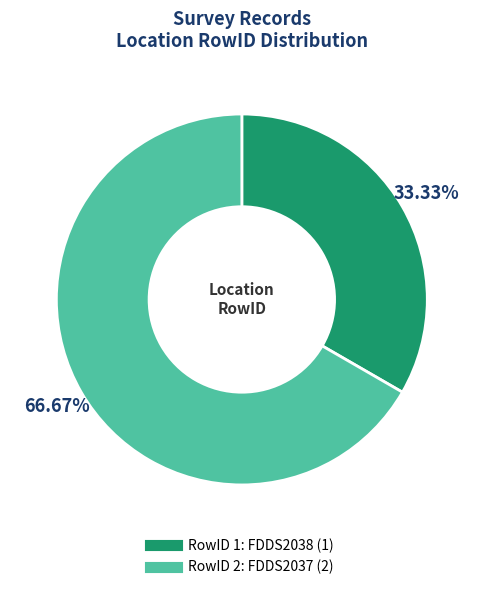

Is there any slice that represents more than half of the pie?

Yes